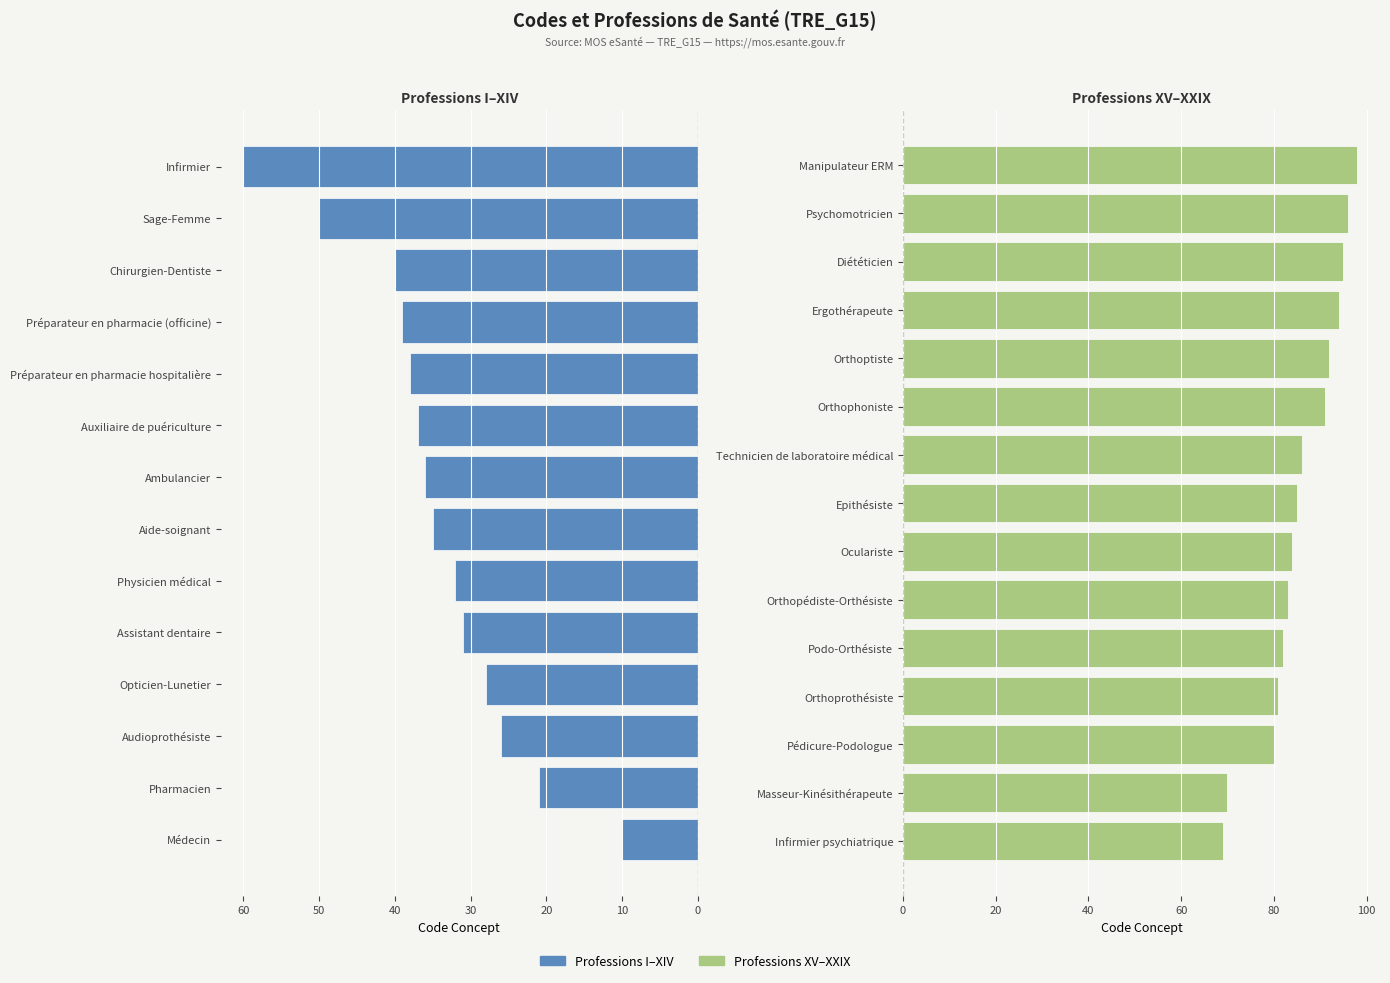

Are the bars horizontal?

Yes